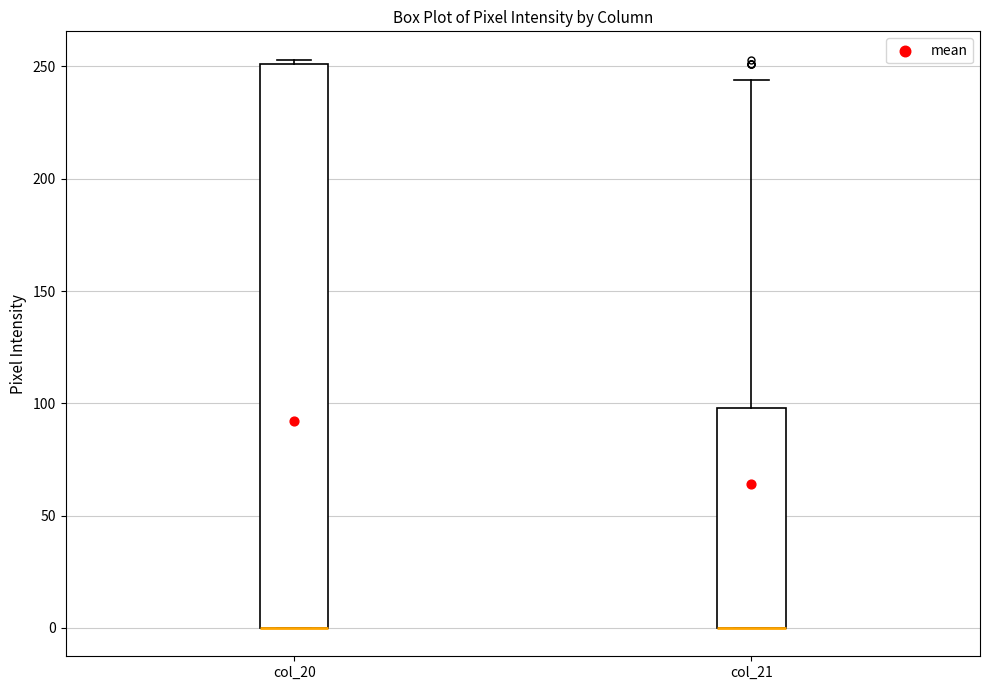

Comparing the boxes themselves (not the whiskers), which one is the tallest?

col_20